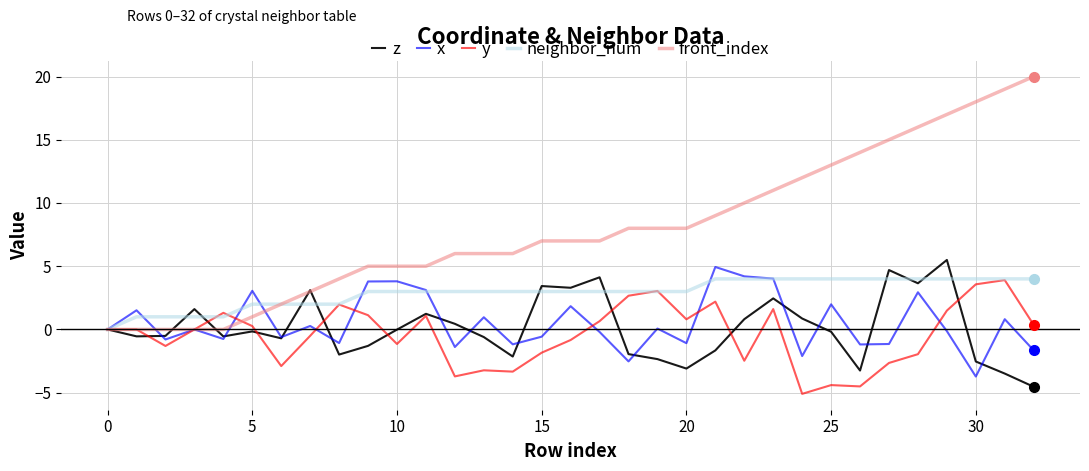

Which series has the largest total across all categories?

front_index